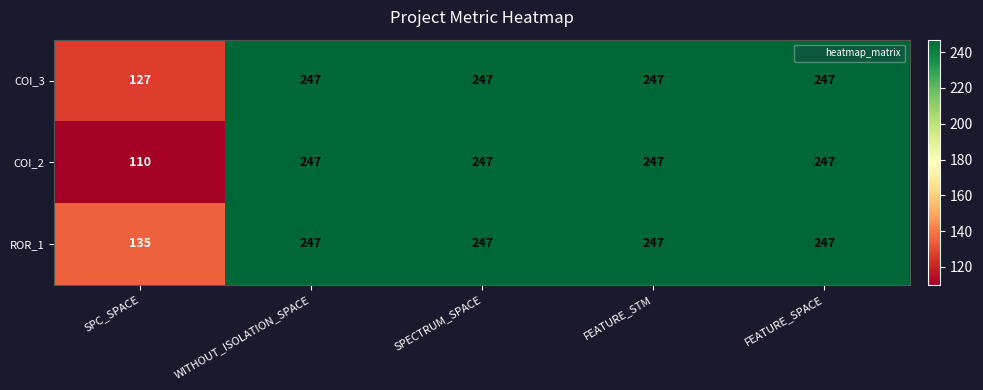

Reading left to right, transcribe all the data shown in this chart.

COI_3: 127	247	247	247	247
COI_2: 110	247	247	247	247
ROR_1: 135	247	247	247	247